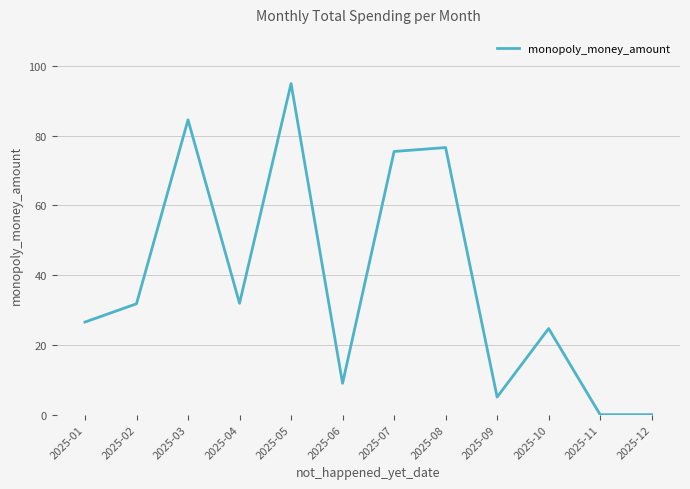

Between 2025-08 and 2025-11, which is larger?

2025-08